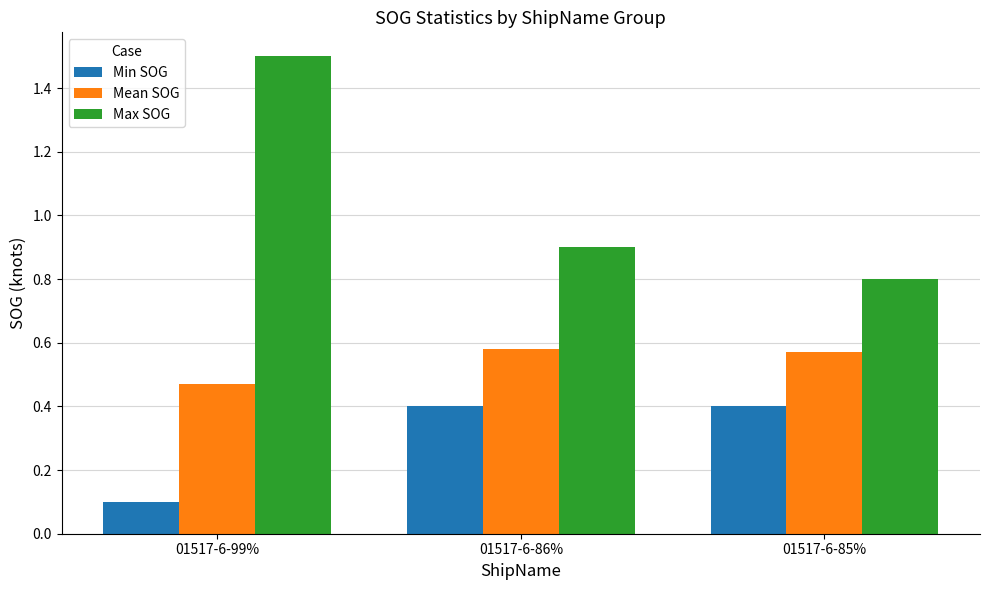

Which series has the largest range (max minus min)?

Max SOG